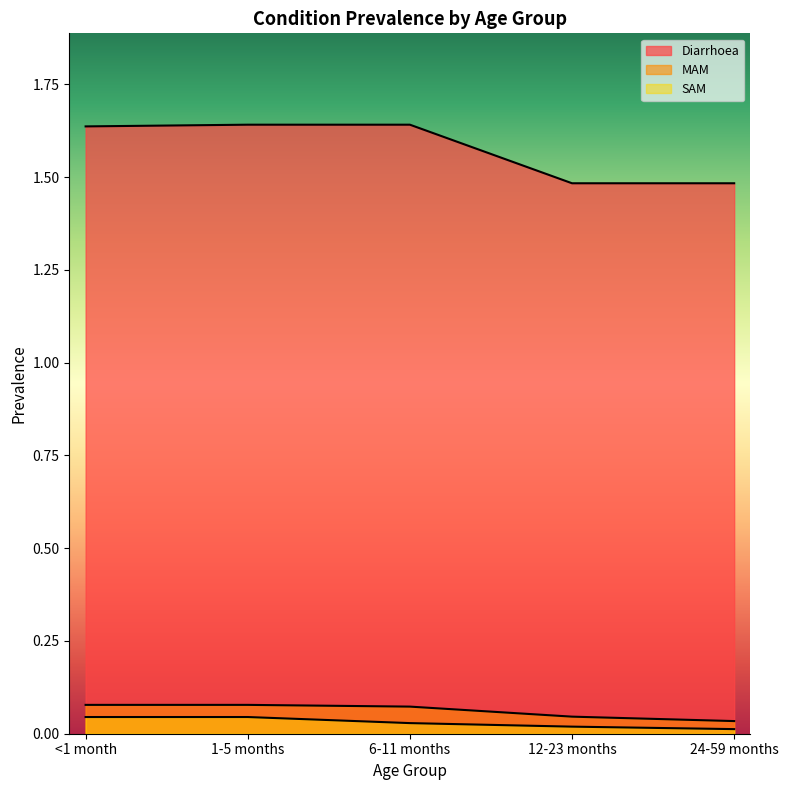

Reading right to left, extract all data points from this chart.

Diarrhoea: 24-59 months=1.5	12-23 months=1.5	6-11 months=1.6	1-5 months=1.6	<1 month=1.6
MAM: 24-59 months=0.0	12-23 months=0.0	6-11 months=0.1	1-5 months=0.1	<1 month=0.1
SAM: 24-59 months=0.0	12-23 months=0.0	6-11 months=0.0	1-5 months=0.0	<1 month=0.0